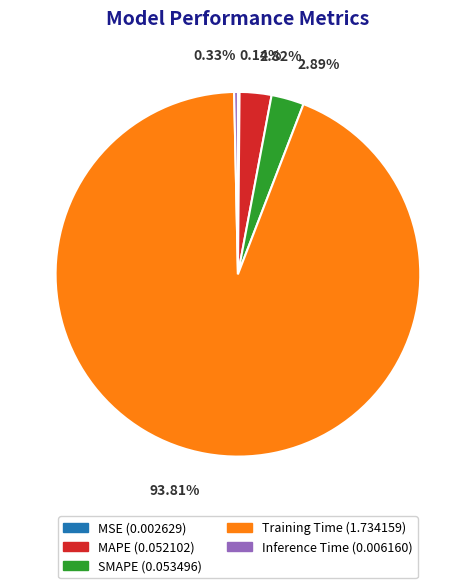

Which has a higher value, Training Time or MAPE?

Training Time